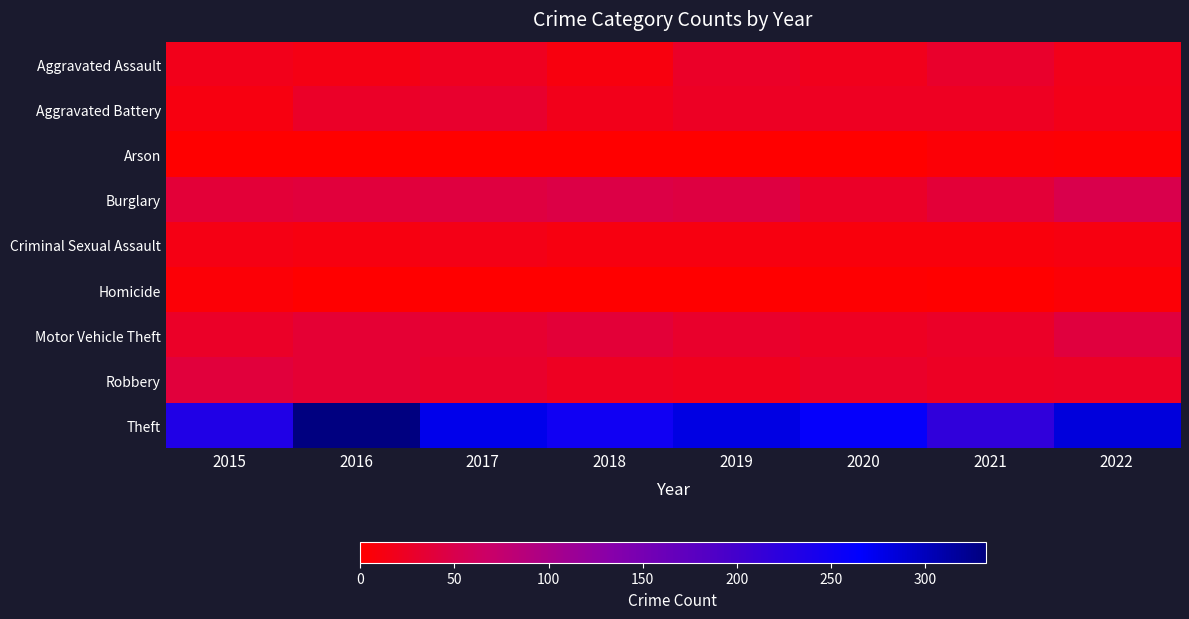

Which series has the widest spread of values?

Theft